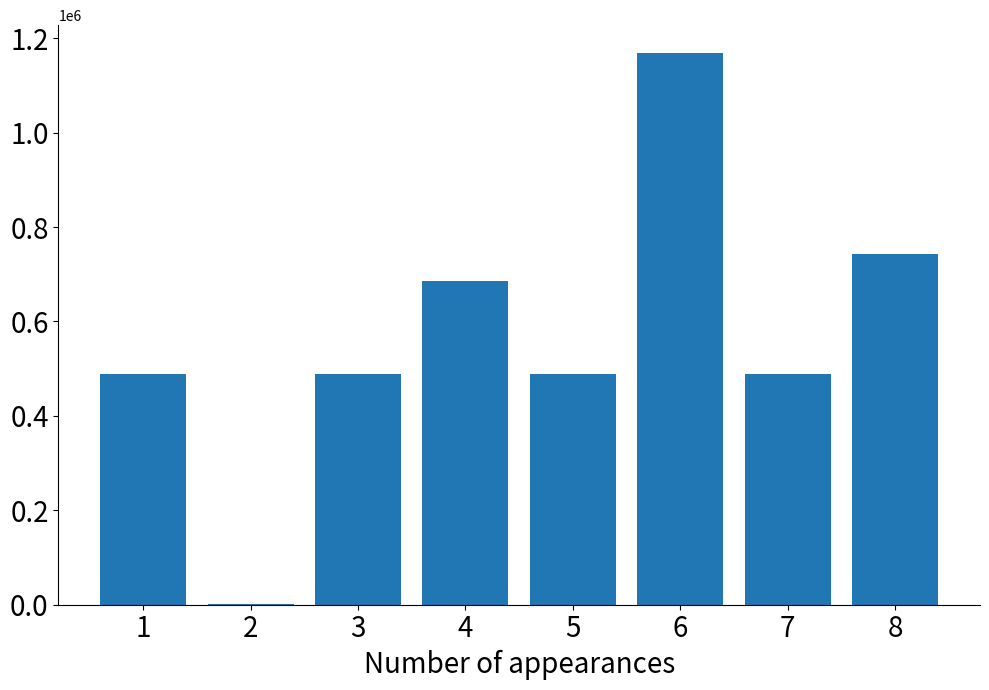

Is it true that the value at 7 is 306326?

False